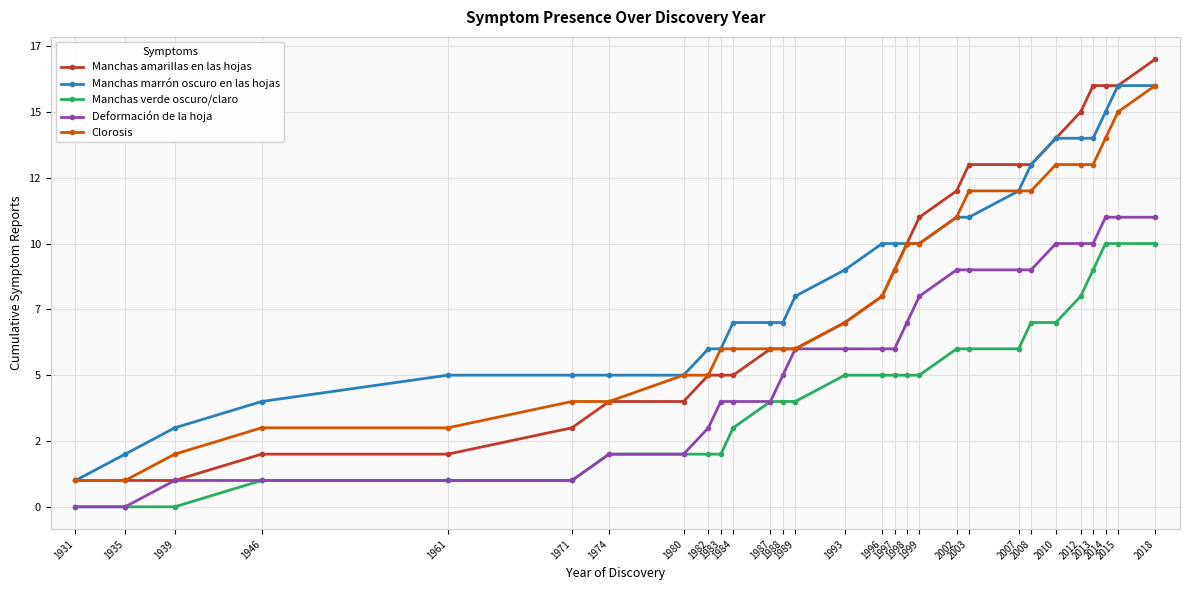

What are all the series names shown in the legend?

Manchas amarillas en las hojas, Manchas marrón oscuro en las hojas, Manchas verde oscuro/claro, Deformación de la hoja, Clorosis